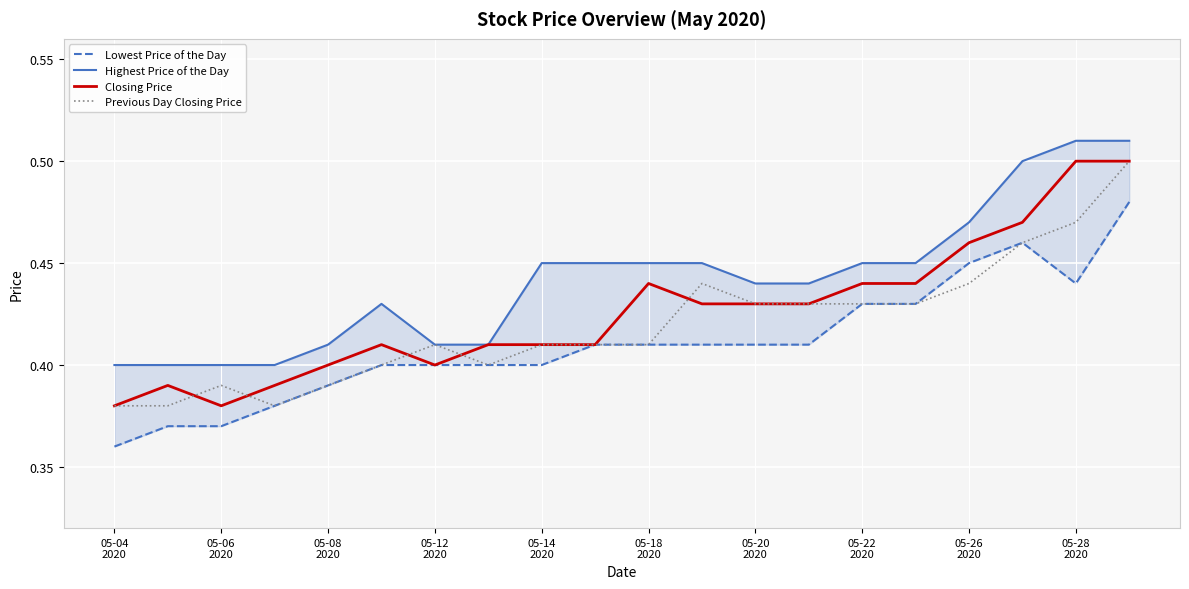

At 05-22
2020, list the series in order from largest to smallest.

Highest Price of the Day, Closing Price, Lowest Price of the Day, Previous Day Closing Price